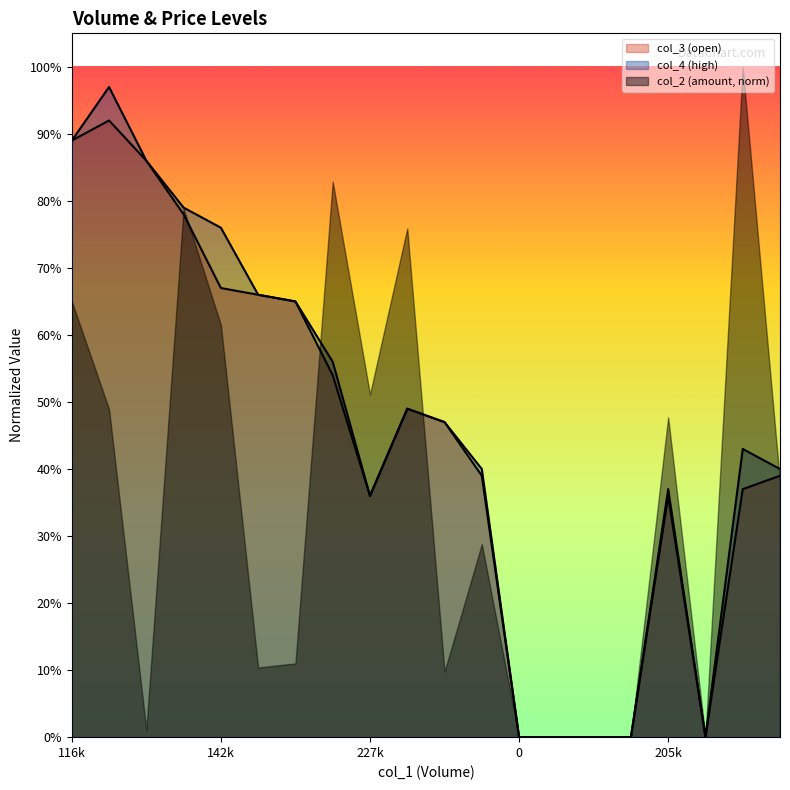

What is the label of the 19th point from the right?

100/04/21